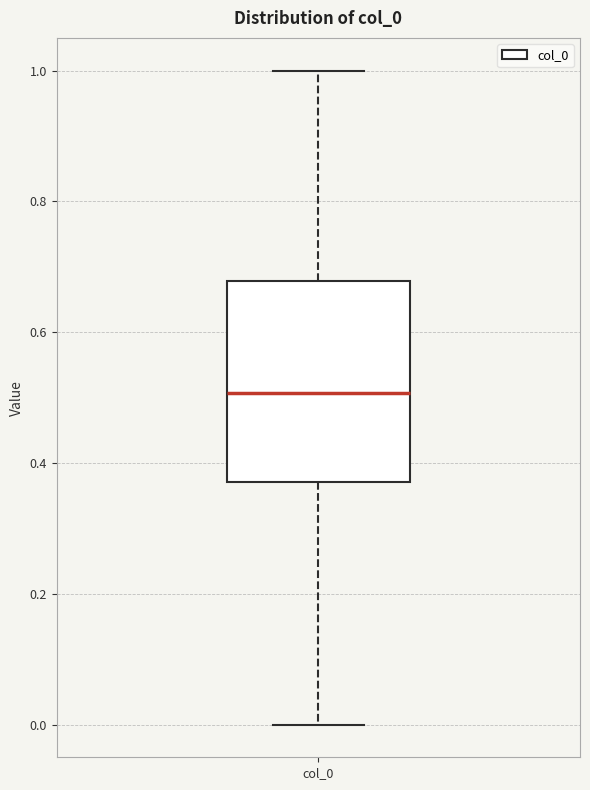

Transcribe this box plot: give where the median line is, the range the box spans, and where the two whiskers end, as read against the y-axis. The values are not printed on the chart, so give them approximately, as read against the axis.

median 0.50, box 0.38 to 0.68, whiskers 0.00 to 1.00